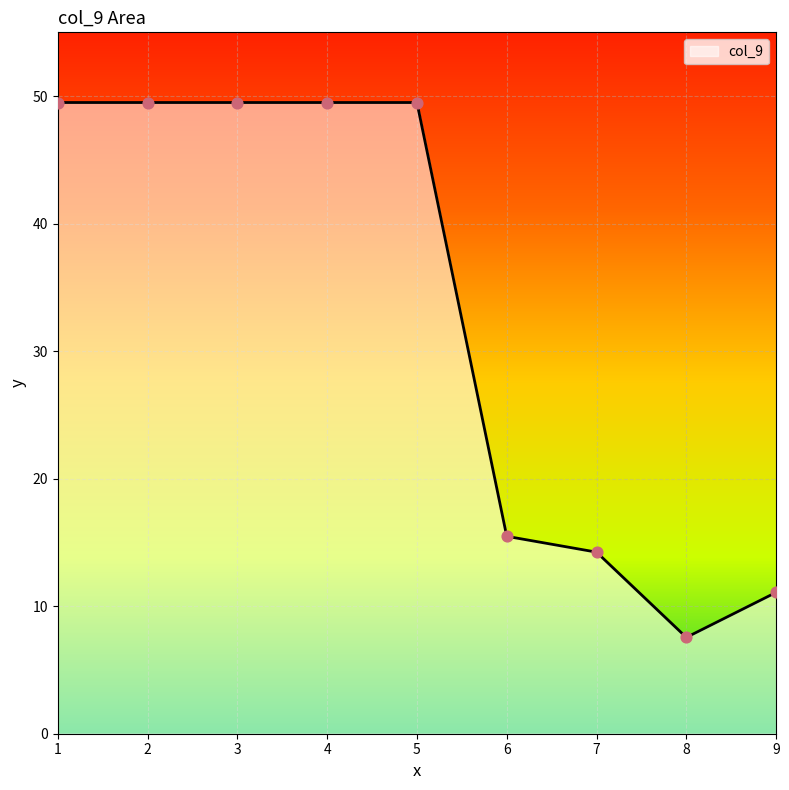

Which has a higher value, 6 or 3?

3